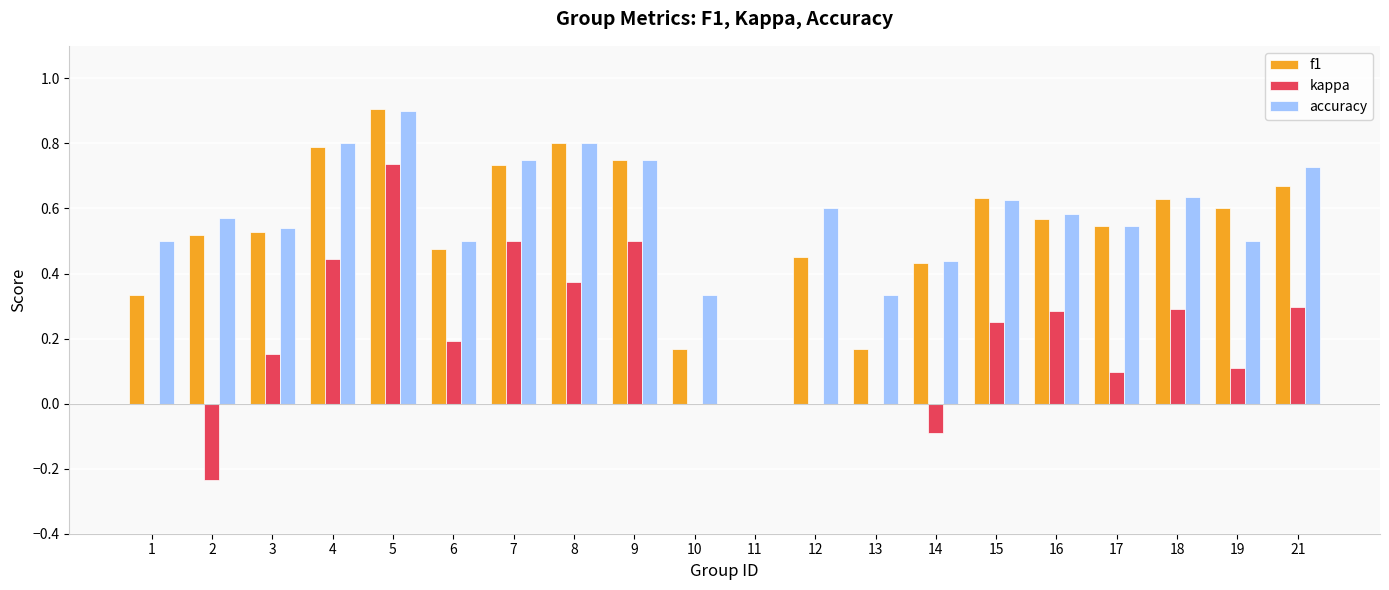

The value of kappa at 17 is 0.0. True or false?

False